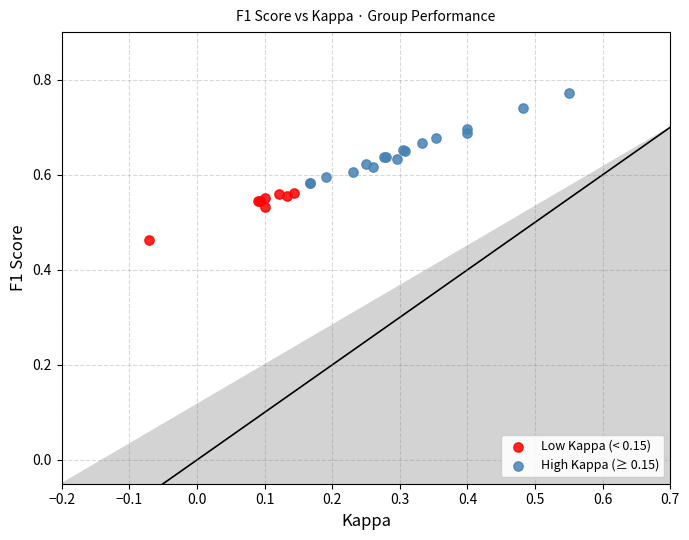

Which series has the widest spread of Y values?

High Kappa (≥ 0.15)